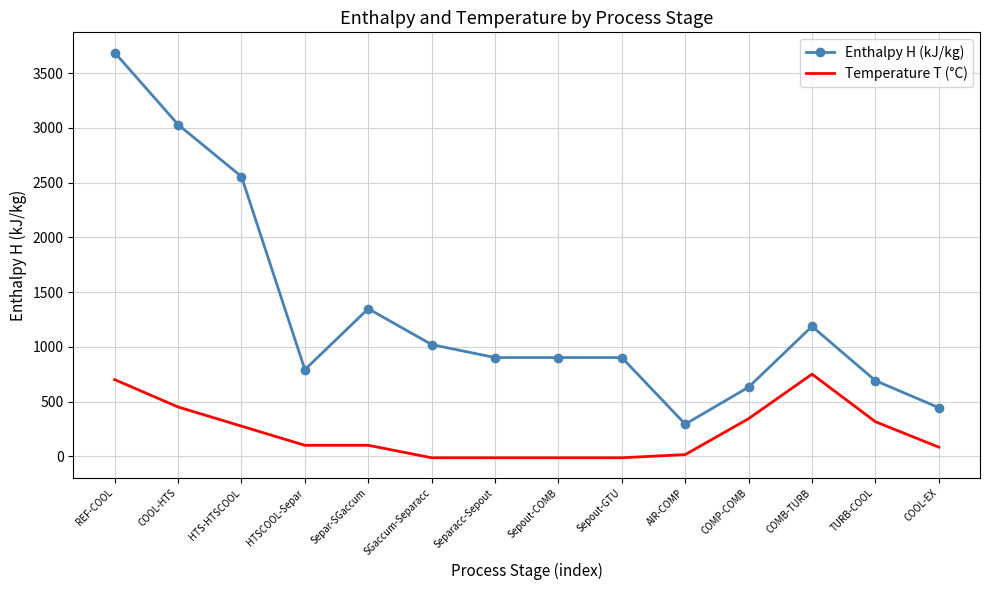

At which category is the sum across all series the highest?

REF-COOL